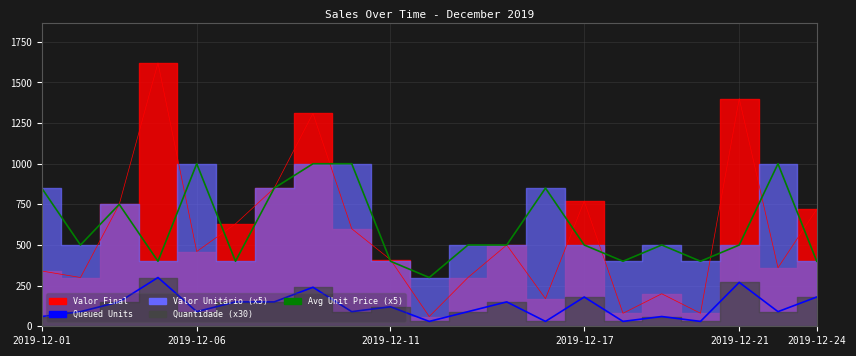

What position from the right is 2019-12-06?

20